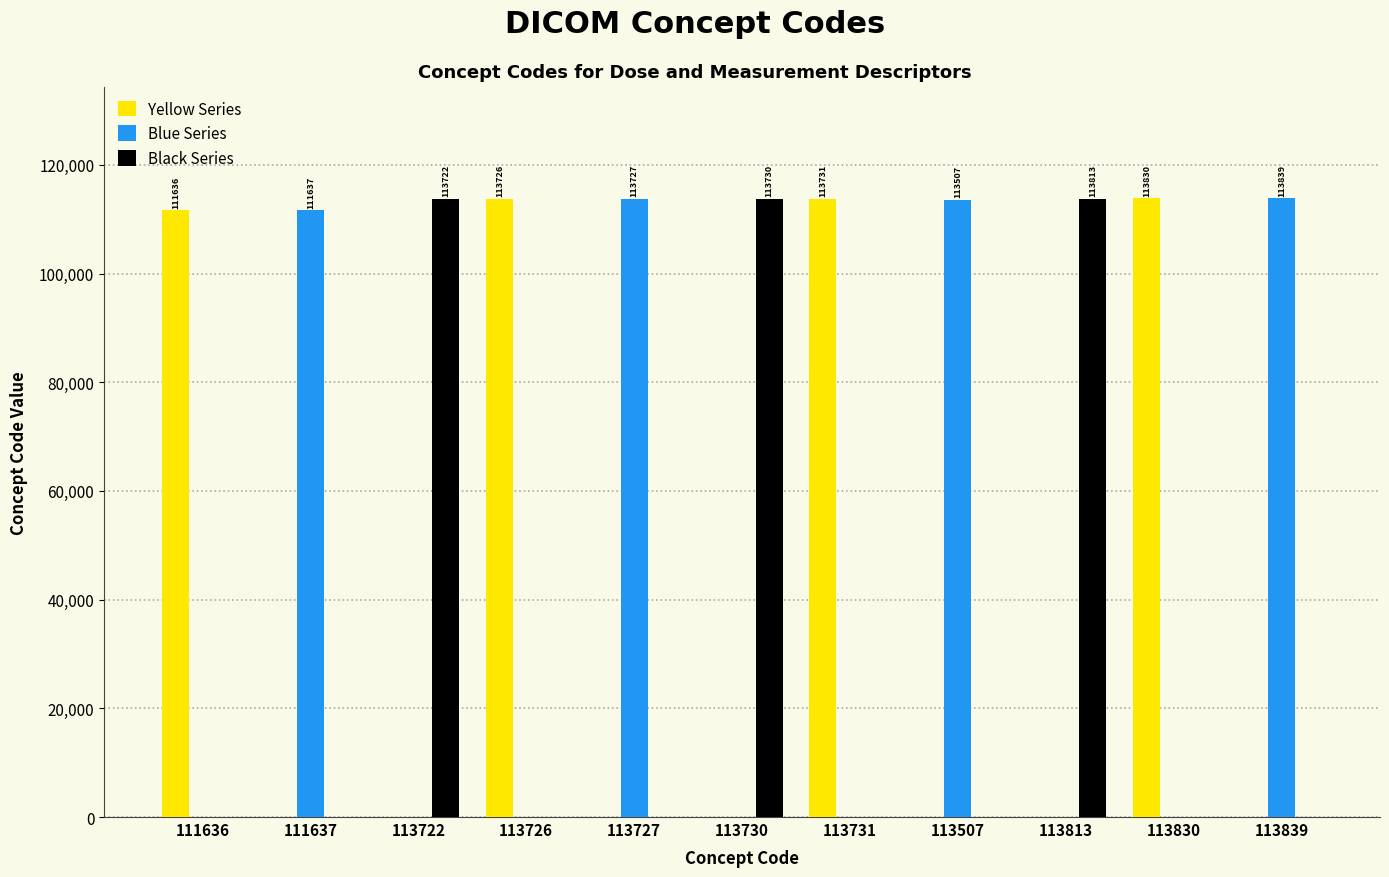

What is the average value of the Yellow Series series?

41175